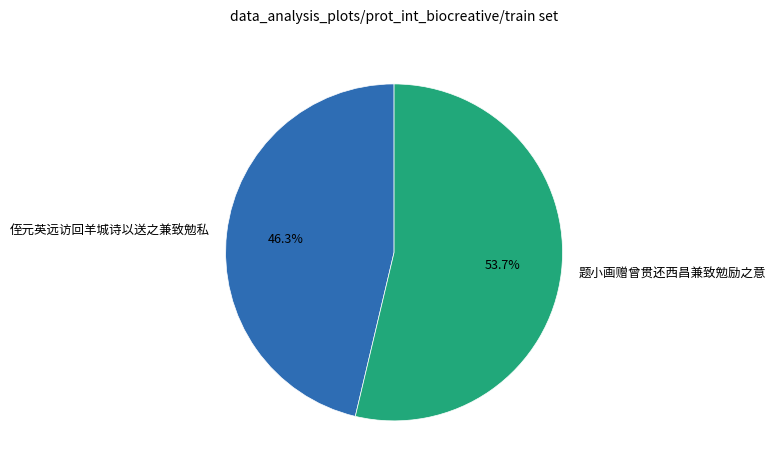

Which category has the biggest portion of the pie?

题小画赠曾贯还西昌兼致勉励之意